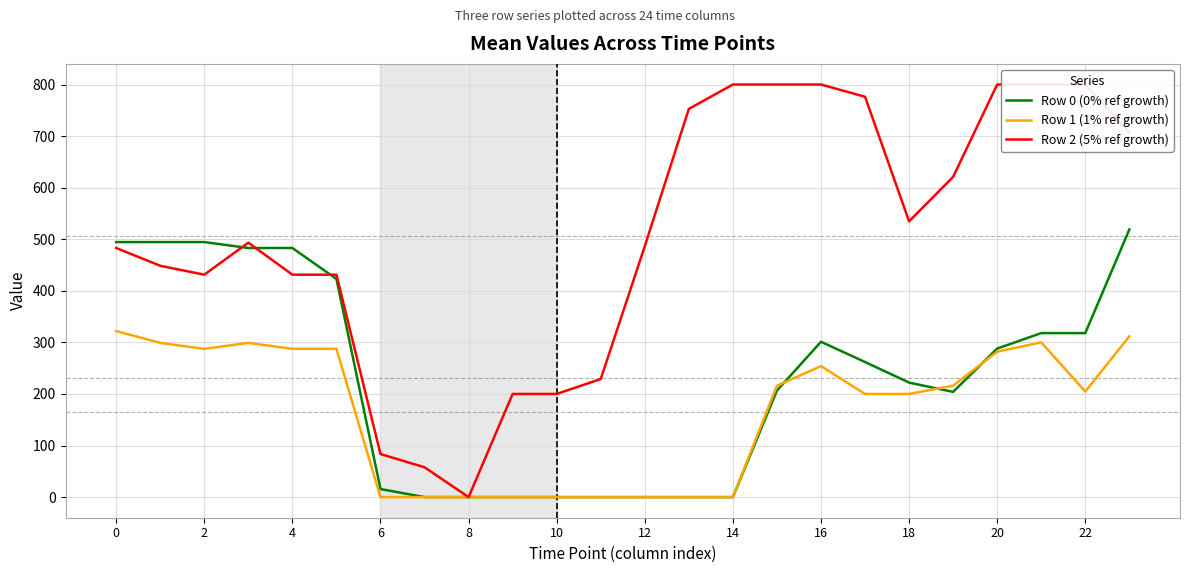

What is the highest value of the Row 0 (0% ref growth) series?

518.9